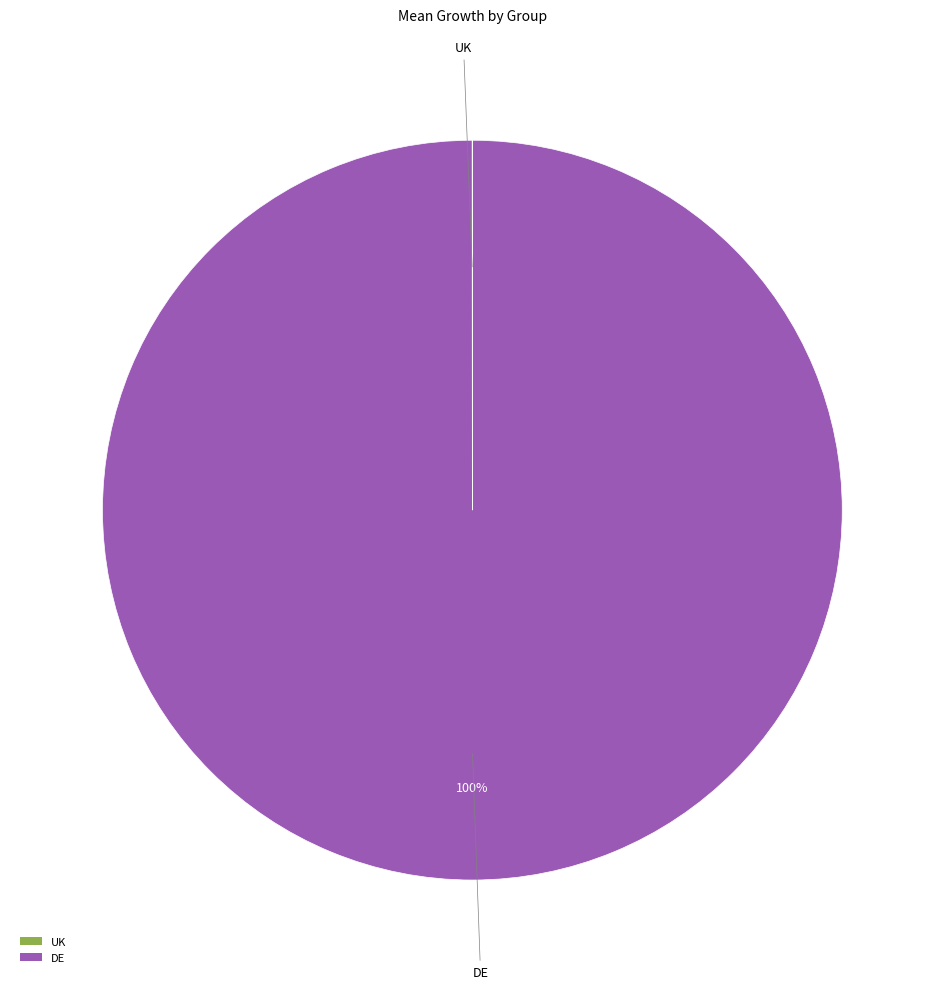

The DE slice represents 100% of the pie. True or false?

True